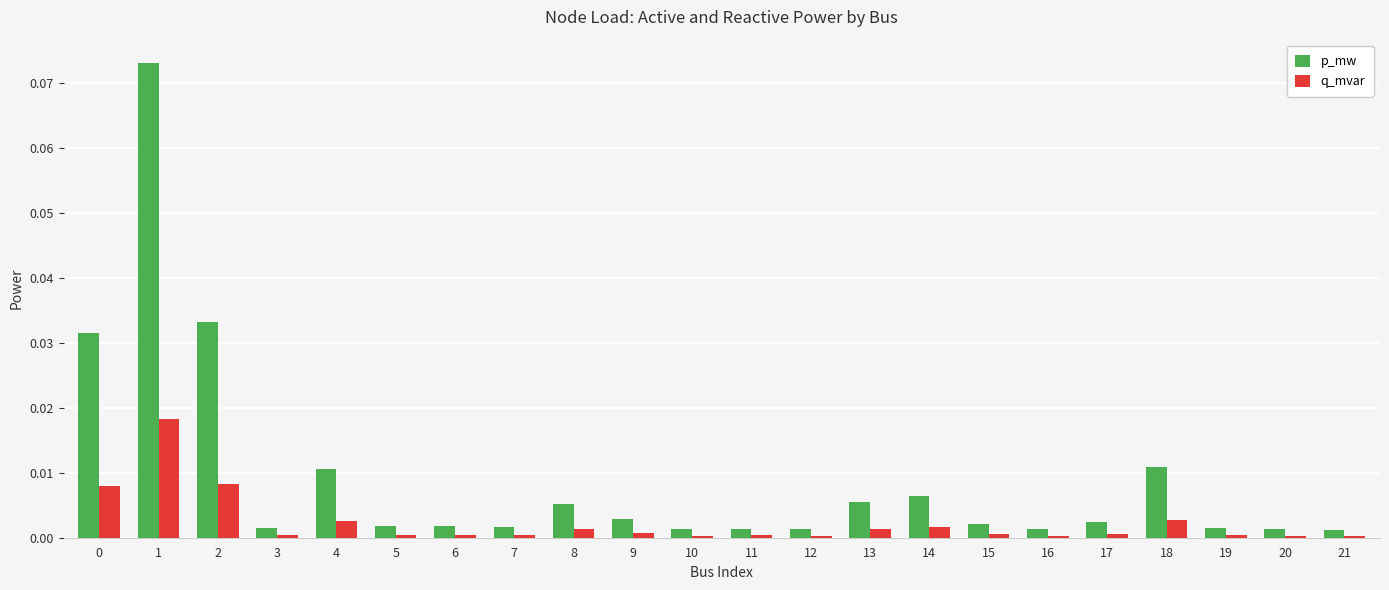

Between 0 and 13, which series saw the biggest shift?

p_mw